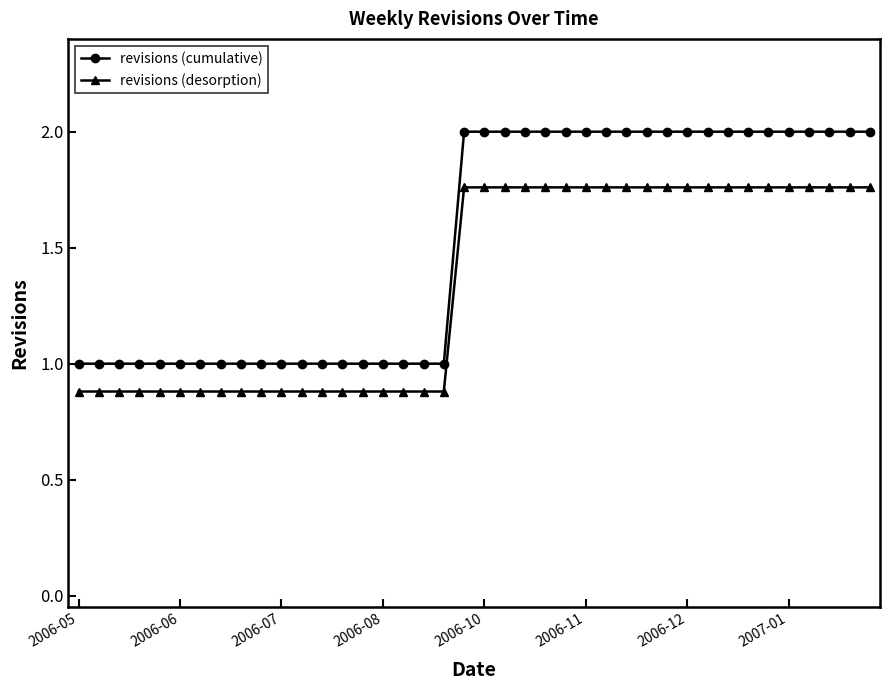

How many values in the revisions (cumulative) series are below 2?

19